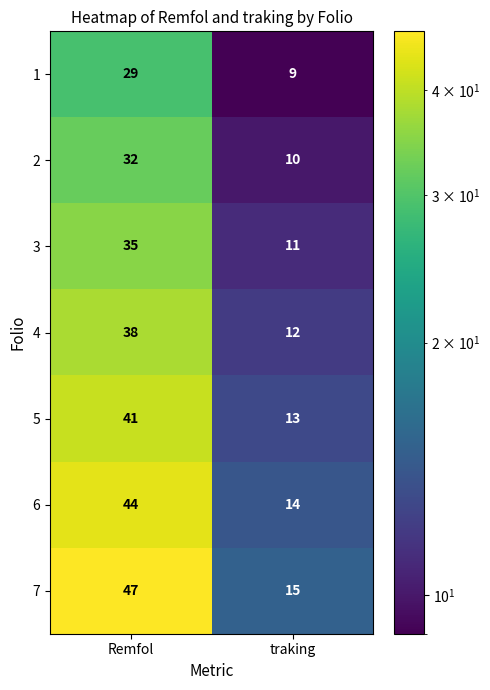

Reading left to right, what are all the values shown in this chart?

1: 29	9
2: 32	10
3: 35	11
4: 38	12
5: 41	13
6: 44	14
7: 47	15